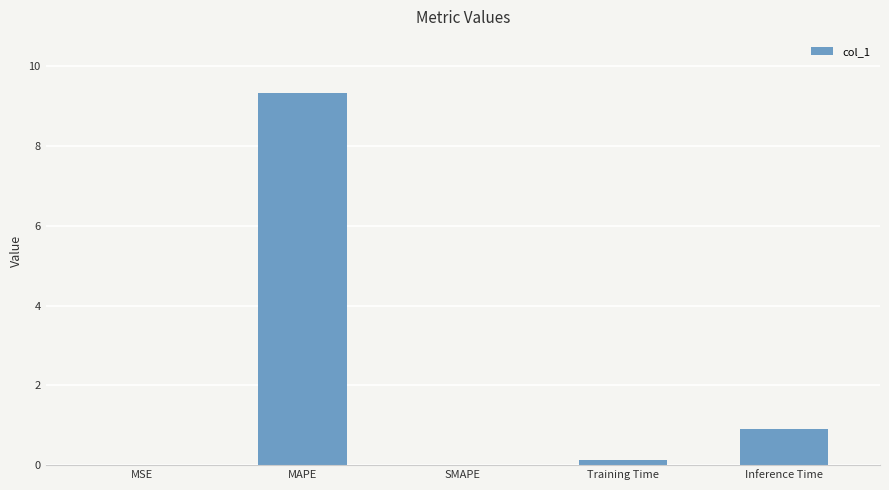

The value at MAPE is 9.3. True or false?

True